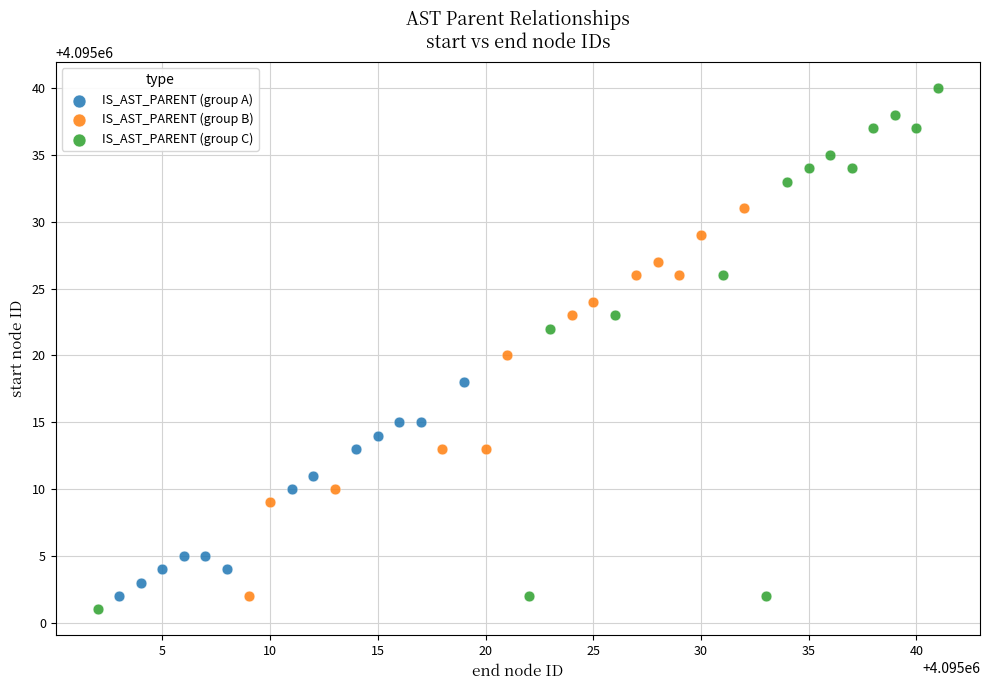

Which series has the largest Y range (max minus min)?

IS_AST_PARENT (group C)